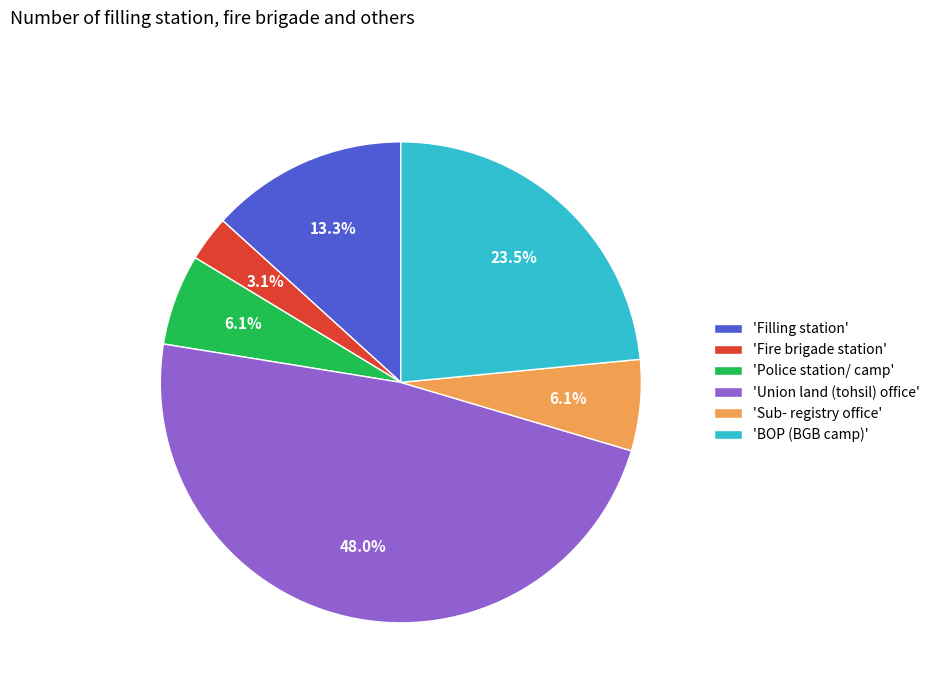

What is the total percentage of 'Union land (tohsil) office' and 'Fire brigade station'?

51.0%